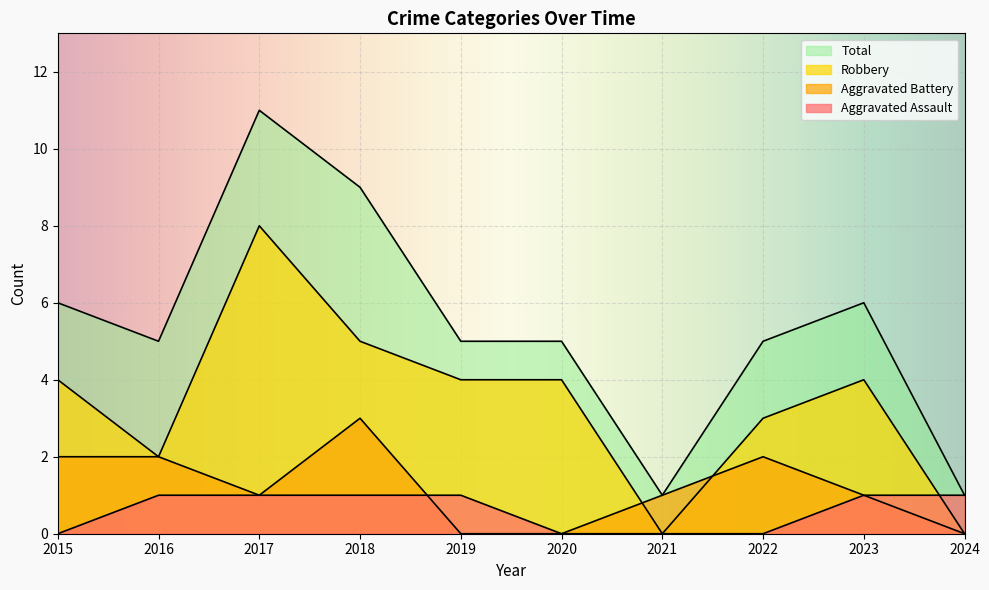

What is the spread (max minus min) of values at 2016?

4